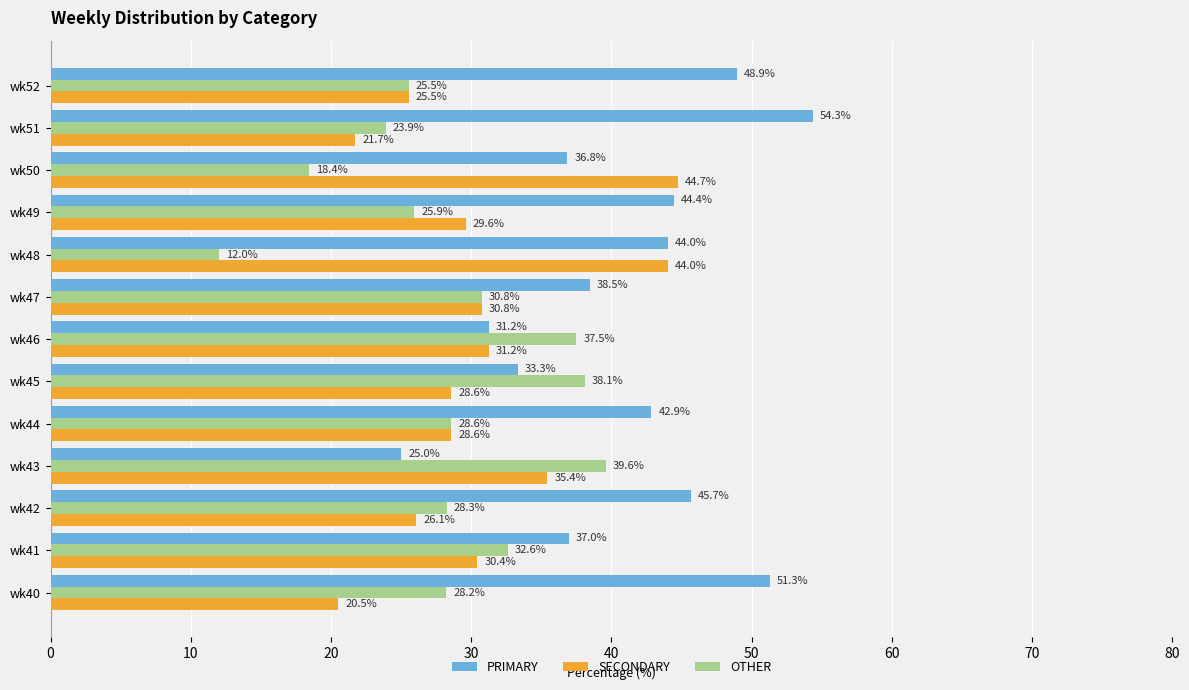

True or false: OTHER has a value of 42.8 at wk41.

False